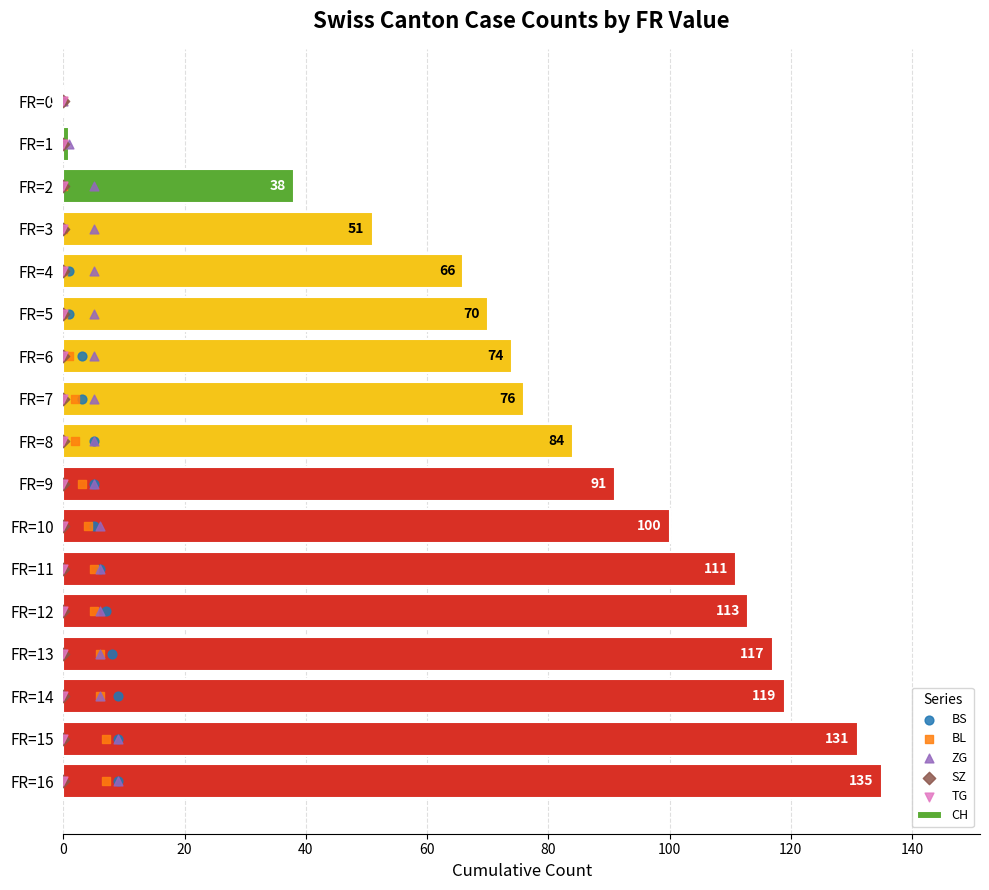

Which series has the largest total across all categories?

CH